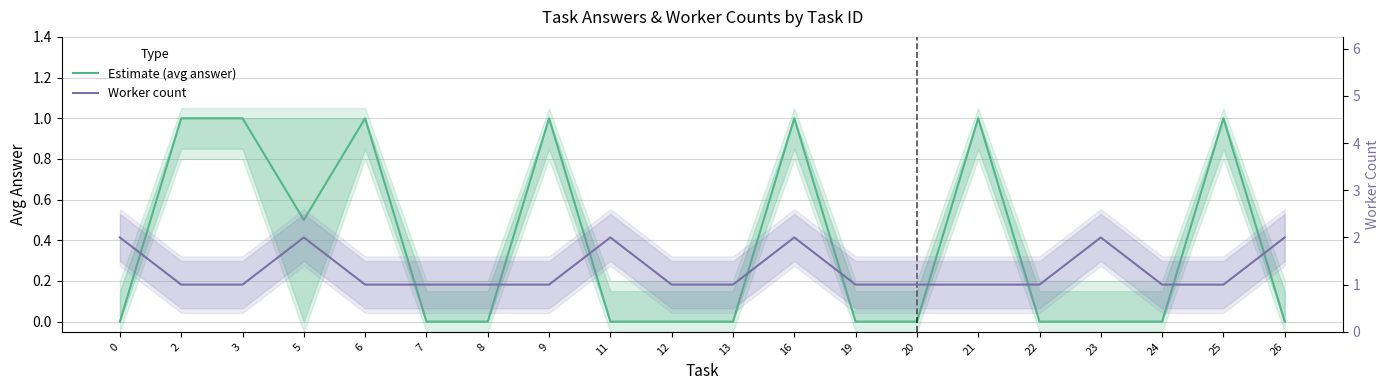

At which category does Estimate (avg answer) reach its first local valley?

5